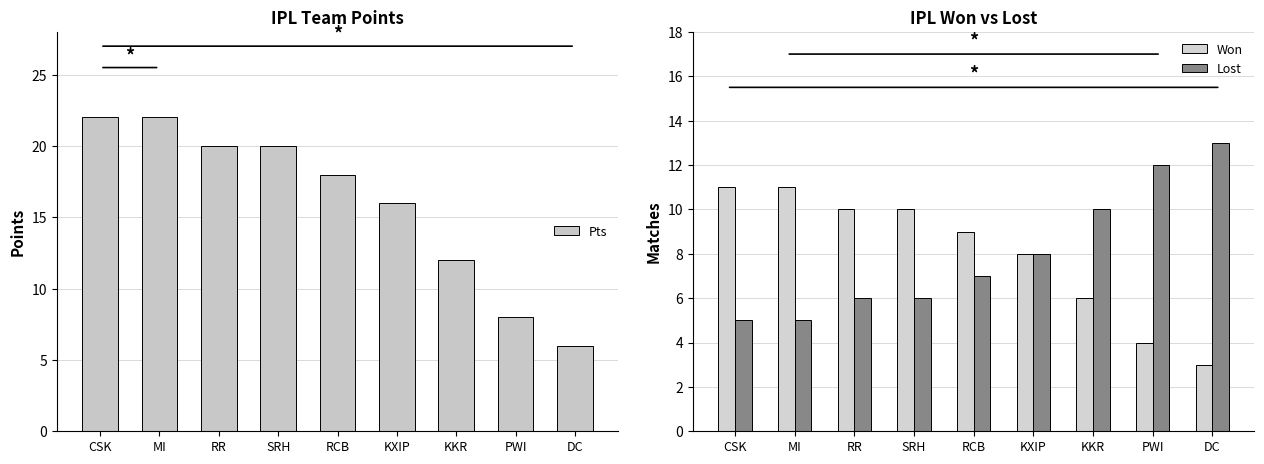

What is the label of the 5th bar from the left?

RCB